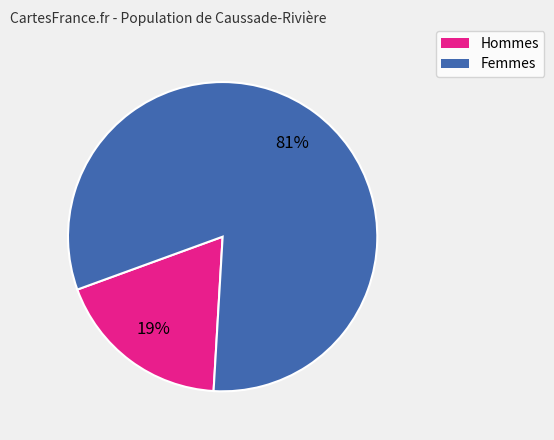

To the nearest percent, what is the average slice percentage?

50%